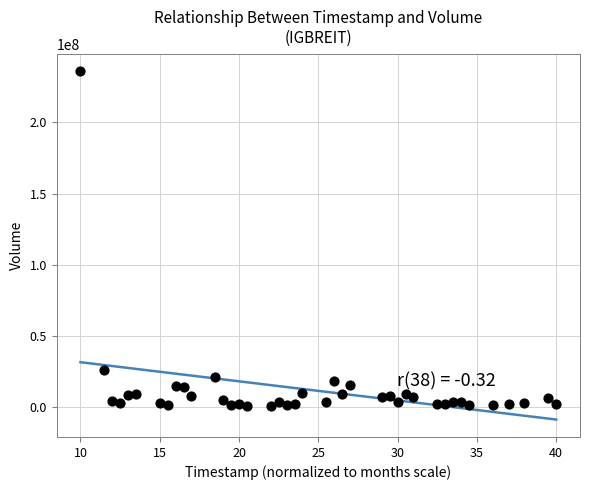

What Y value in the scatter plot is closest to 118414900?

25955200